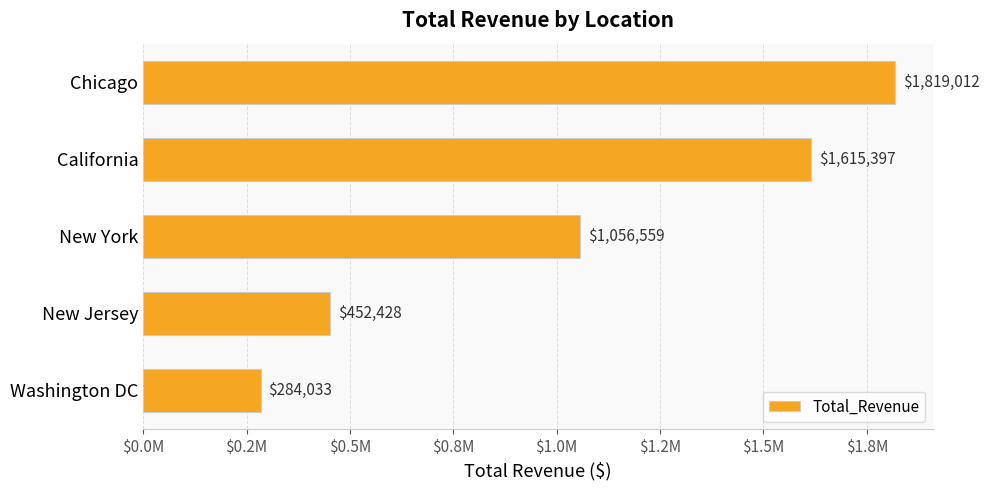

Are the bars grouped side by side (vs. stacked)?

No